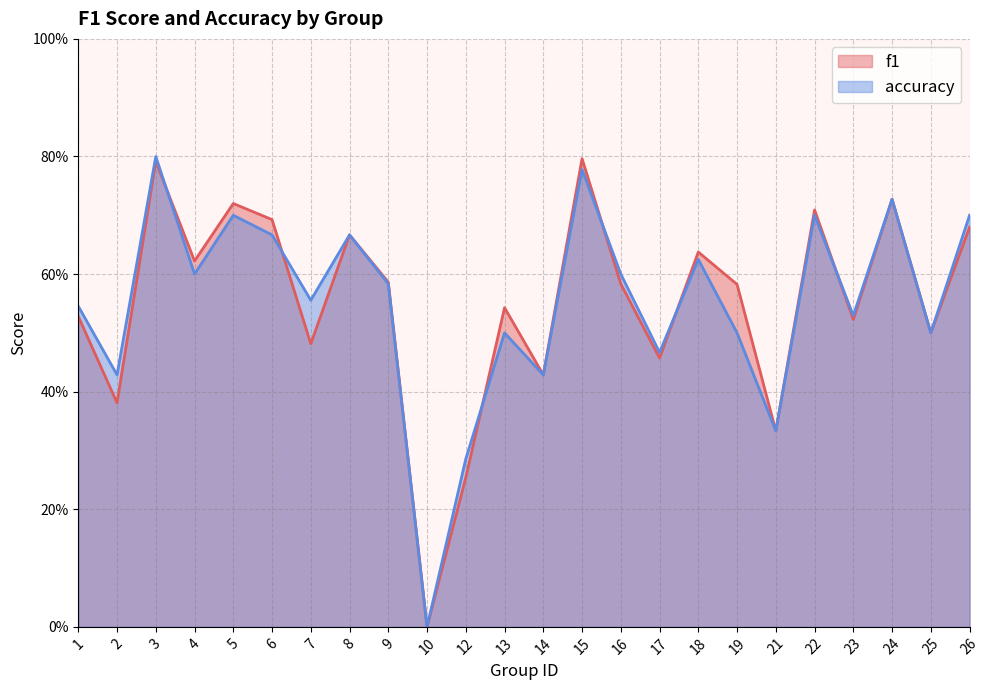

Is it true that f1_line equals 0.7 at 24?

True